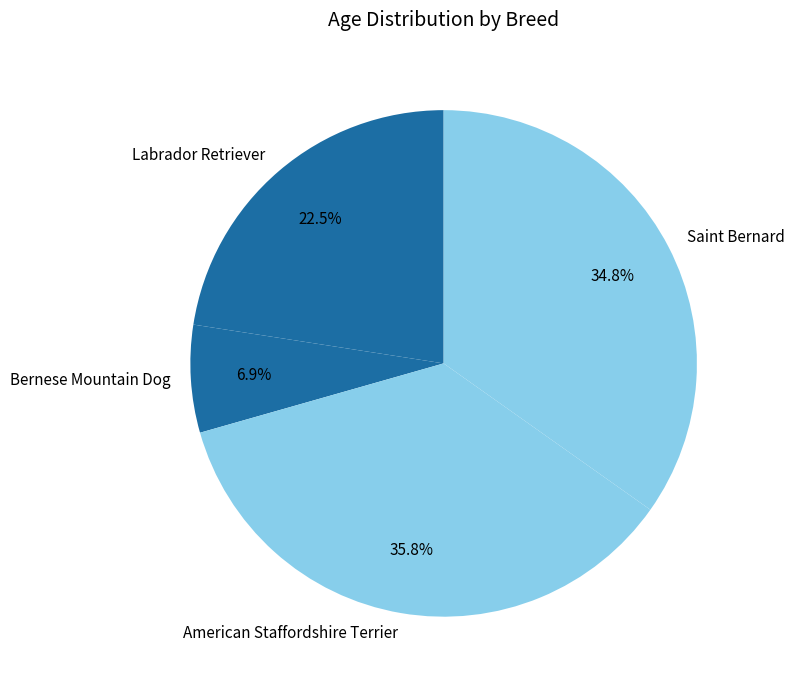

Do Labrador Retriever and Bernese Mountain Dog together represent more than half of the pie?

No